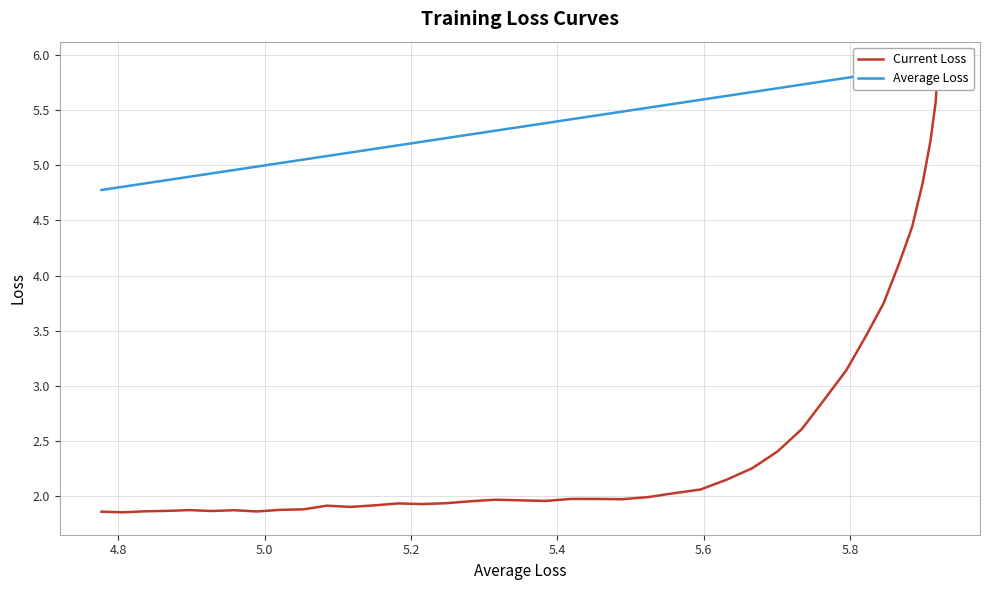

Does the chart display data point markers on the line(s)?

No